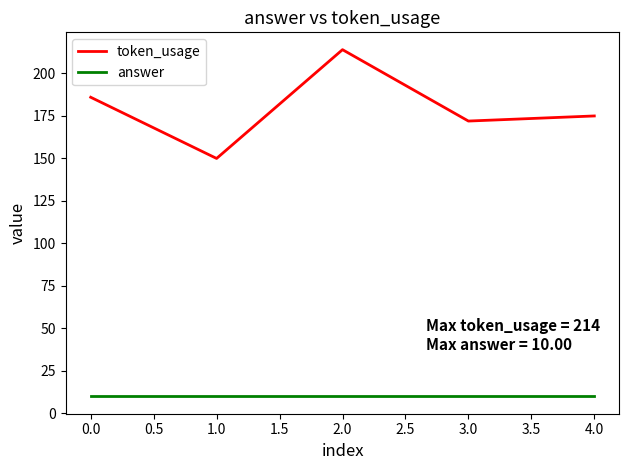

What position from the left is 4.0?

5